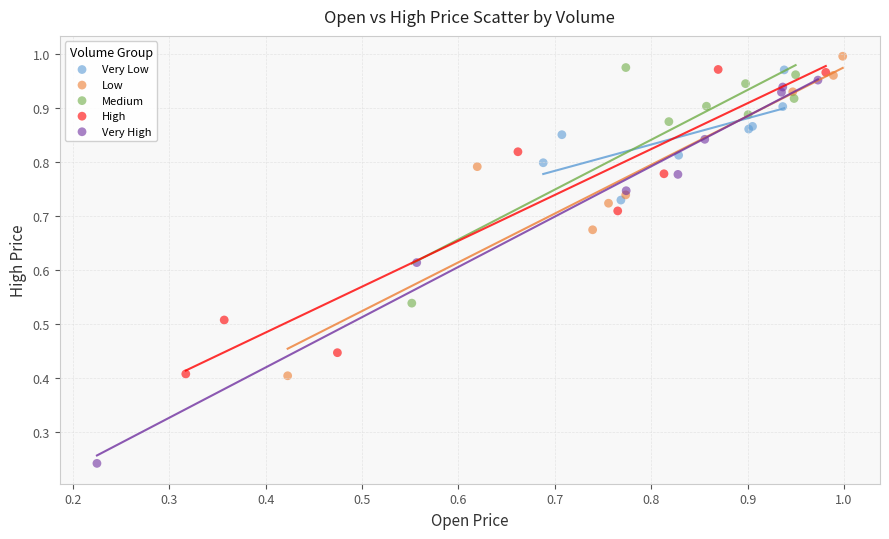

Which series contains the lowest Y value?

Very High